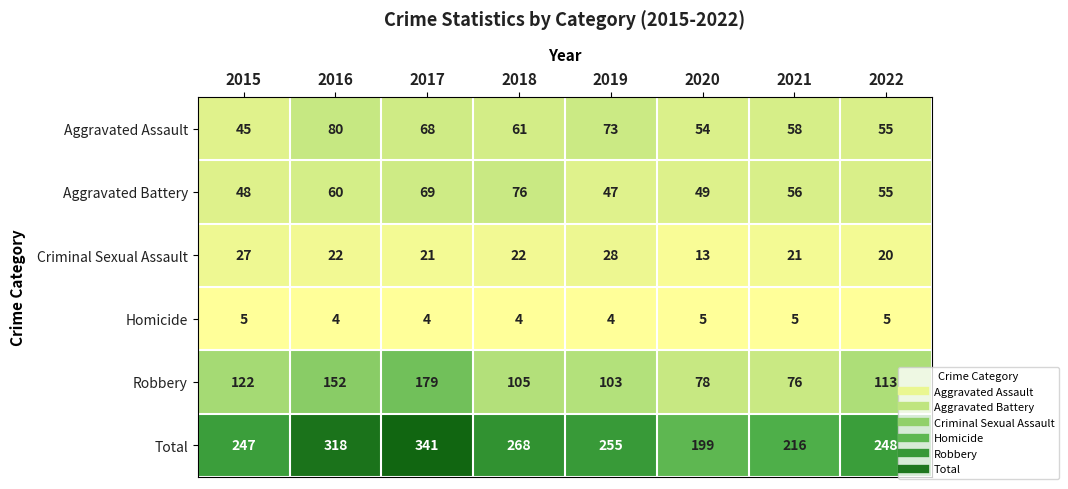

How many series are shown in this chart?

6